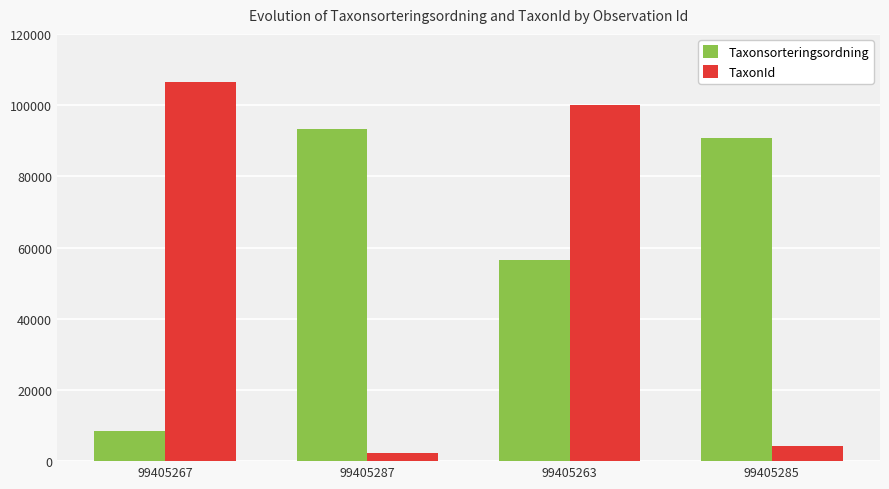

Which category has the lowest value across all series?

99405287